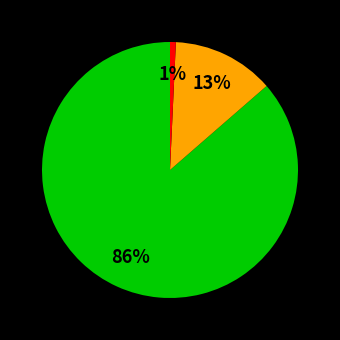

Is there any slice that represents more than half of the pie?

Yes